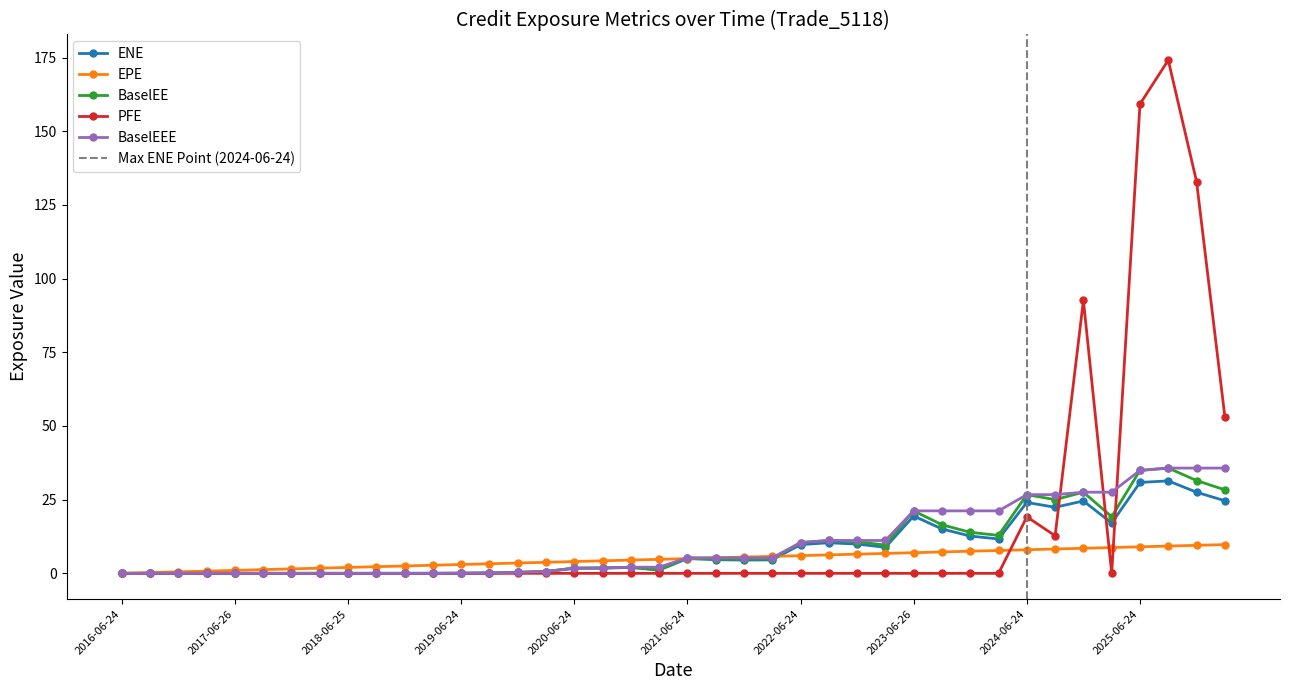

Reading left to right, what are all the values shown in this chart?

ENE: 0.0	0.0	0.0	0.0	0.0	0.0	0.0	0.0	0.0	0.0	0.0	0.0	0.0	0.1	0.3	0.6	1.7	1.8	2.0	1.1	5.0	4.6	4.5	4.6	9.8	10.4	9.9	8.8	19.5	15.1	12.6	11.7	24.0	22.4	24.6	17.1	30.8	31.4	27.5	24.6
EPE: 0.0	0.3	0.5	0.7	1.0	1.3	1.5	1.8	2.0	2.3	2.5	2.7	3.0	3.3	3.5	3.7	4.0	4.3	4.5	4.7	5.0	5.3	5.5	5.7	6.0	6.3	6.5	6.7	7.0	7.3	7.5	7.8	8.0	8.3	8.5	8.7	9.0	9.3	9.5	9.7
BaselEE: 0.0	0.0	0.0	0.0	0.0	0.0	0.0	0.0	0.0	0.0	0.0	0.0	0.0	0.1	0.3	0.6	1.8	1.8	2.1	1.2	5.3	4.9	4.8	4.9	10.4	11.1	10.7	9.6	21.2	16.5	13.9	12.9	26.7	25.0	27.5	19.2	34.9	35.7	31.5	28.3
PFE: 0.0	0.0	0.0	0.0	0.0	0.0	0.0	0.0	0.0	0.0	0.0	0.0	0.0	0.0	0.0	0.0	0.0	0.0	0.0	0.0	0.0	0.0	0.0	0.0	0.0	0.0	0.0	0.0	0.0	0.0	0.0	0.0	19.2	12.8	92.6	0.0	159.2	174.1	132.9	53.2
BaselEEE: 0.0	0.0	0.0	0.0	0.0	0.0	0.0	0.0	0.0	0.0	0.0	0.0	0.0	0.1	0.3	0.6	1.8	1.8	2.1	2.1	5.3	5.3	5.3	5.3	10.4	11.1	11.1	11.1	21.2	21.2	21.2	21.2	26.7	26.7	27.5	27.5	34.9	35.7	35.7	35.7